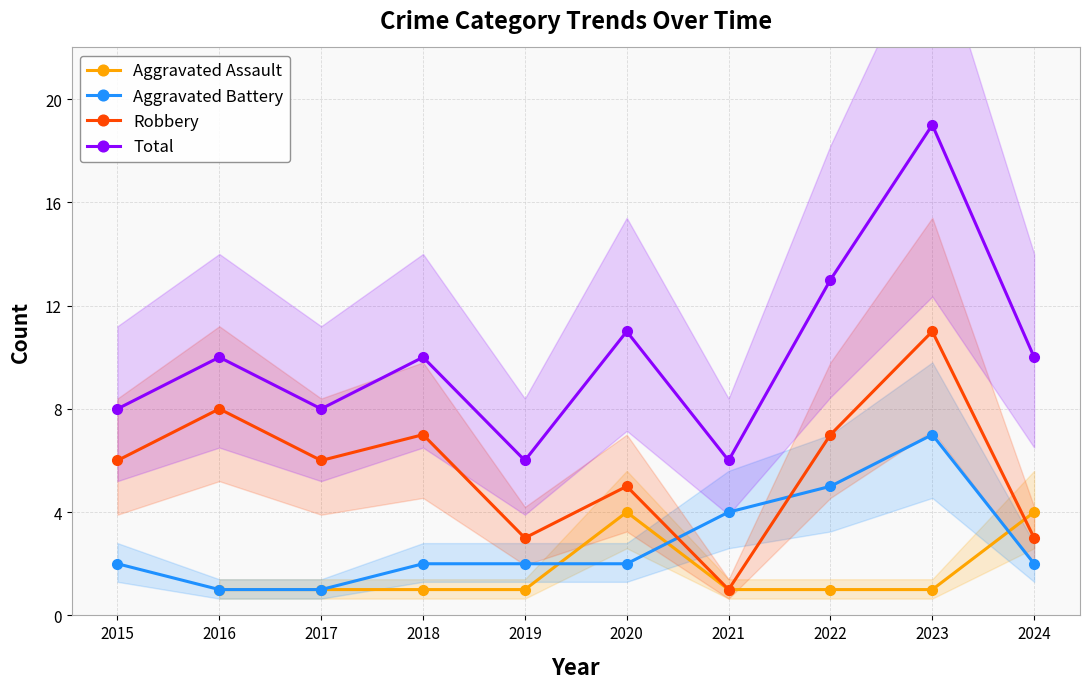

Between 2020 and 2017, which is larger?

2020